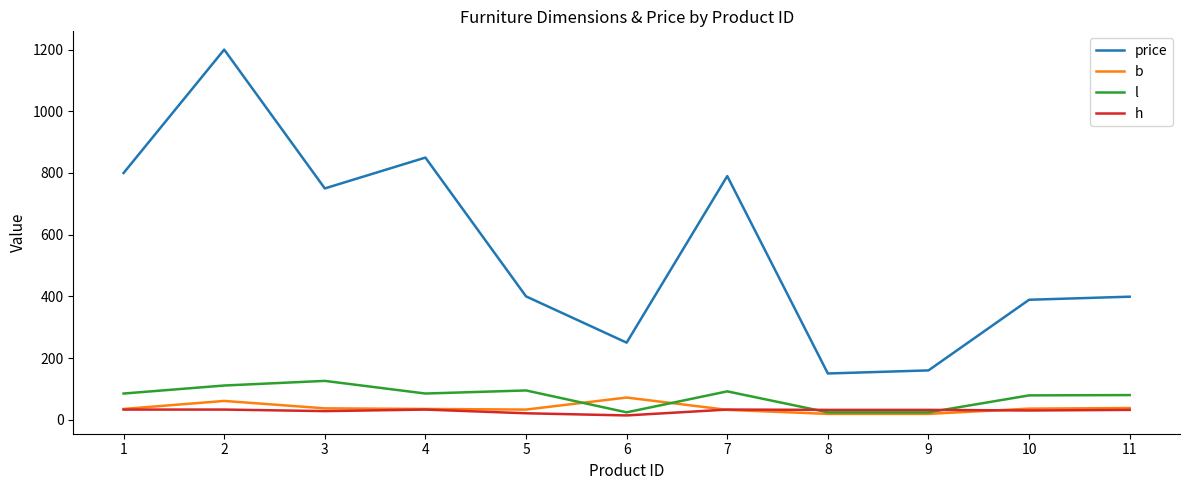

True or false: h and price intersect in this chart.

False